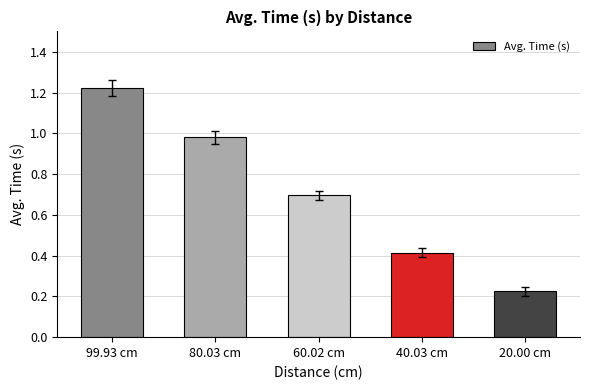

What is the label of the 4th bar from the right?

80.03 cm